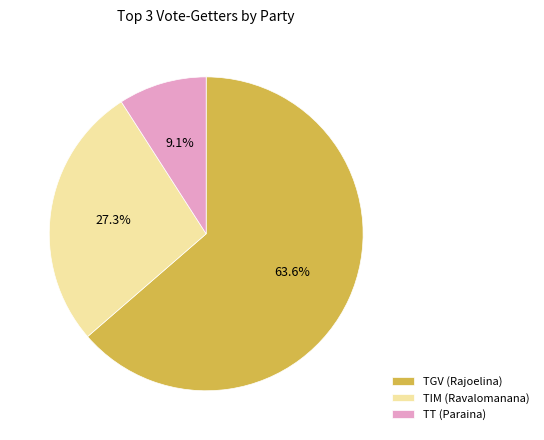

Which slice represents more than half of the pie?

TGV (Rajoelina)